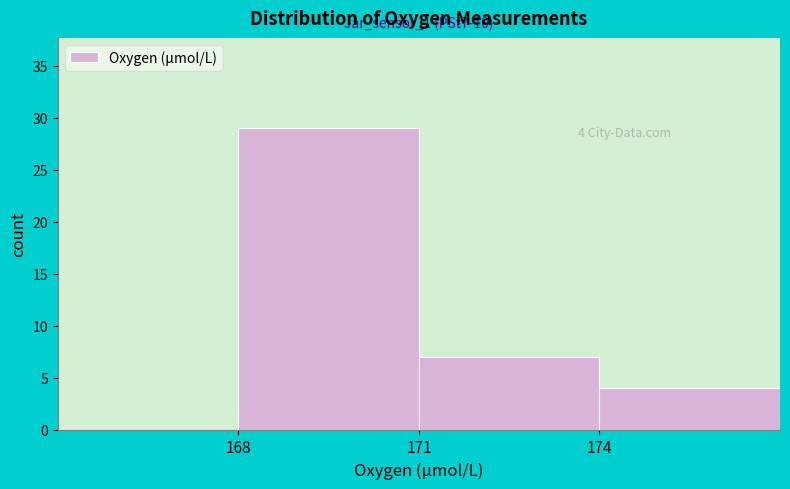

Over which range of the x-axis is the bar tallest?

168 to 171